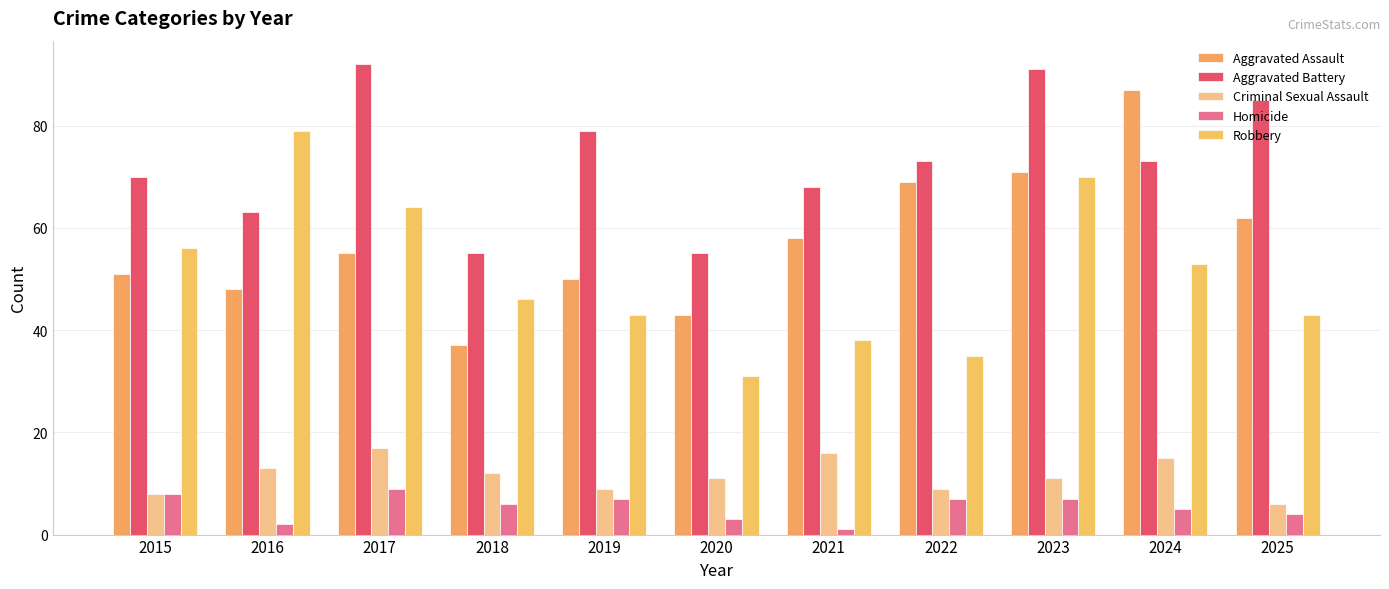

What is the value of the Robbery bar at the 11th from the left?

43